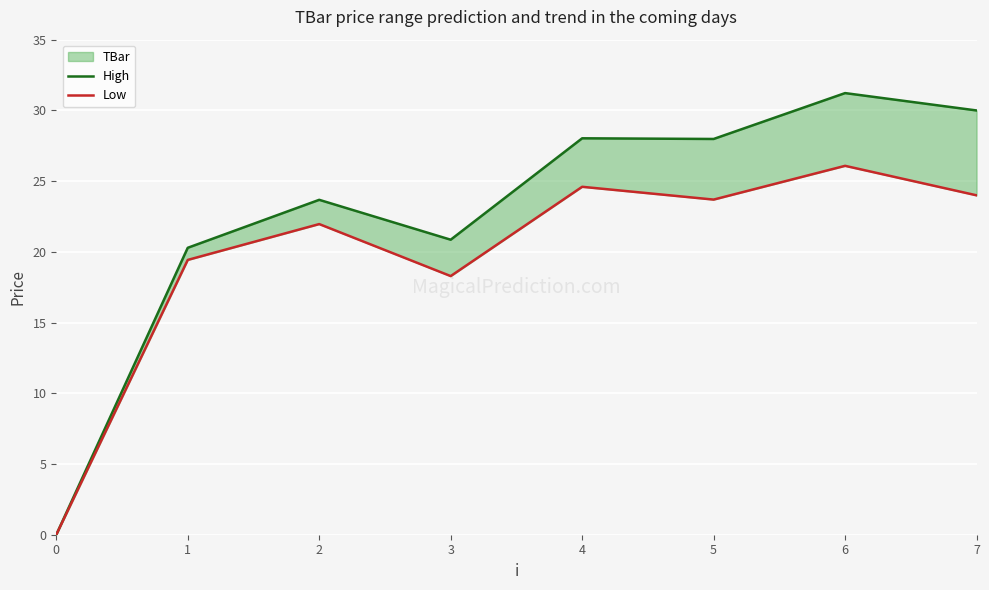

True or false: High and Low intersect in this chart.

False